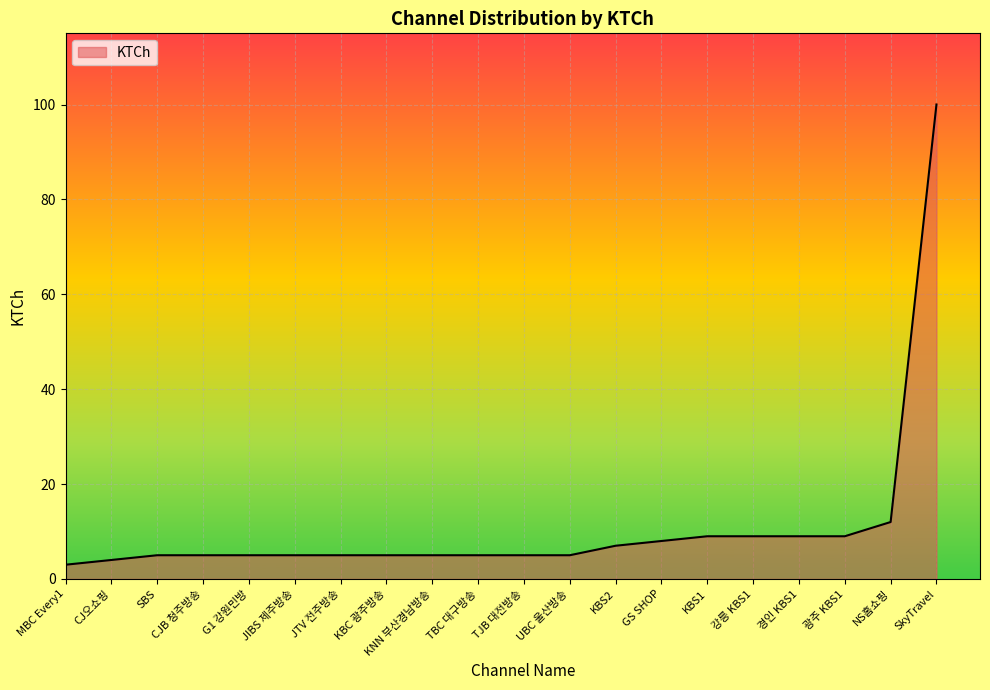

The value at KBS1 is 3. True or false?

False